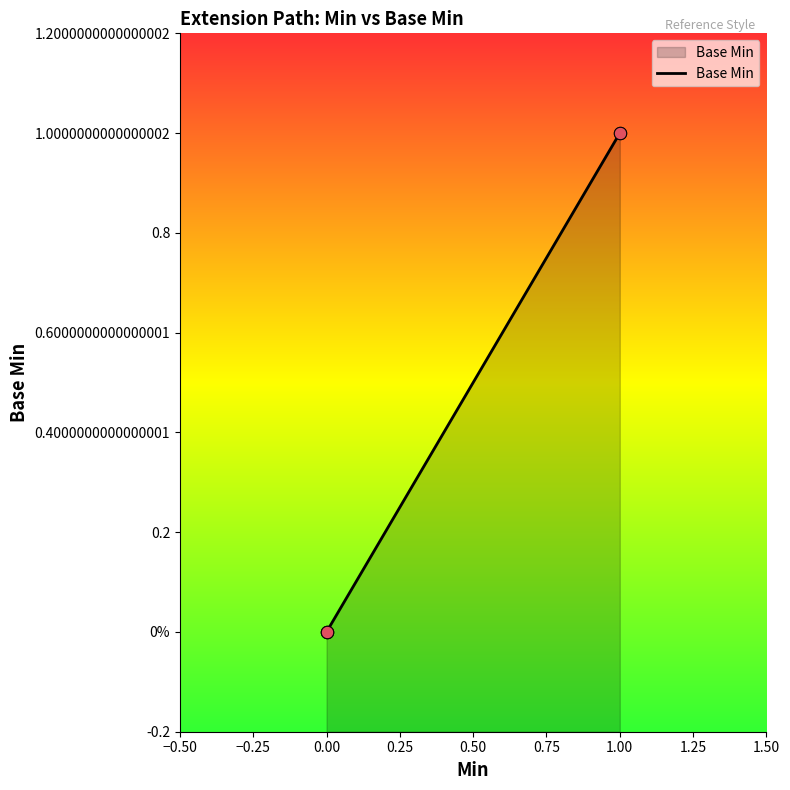

What is the change in value from 0.00 to 1.00?

+1